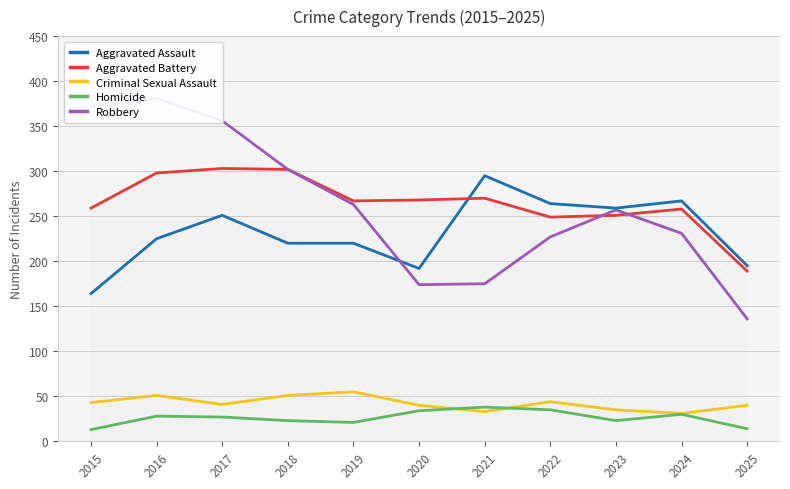

At how many categories does at least one series exceed 191?

11